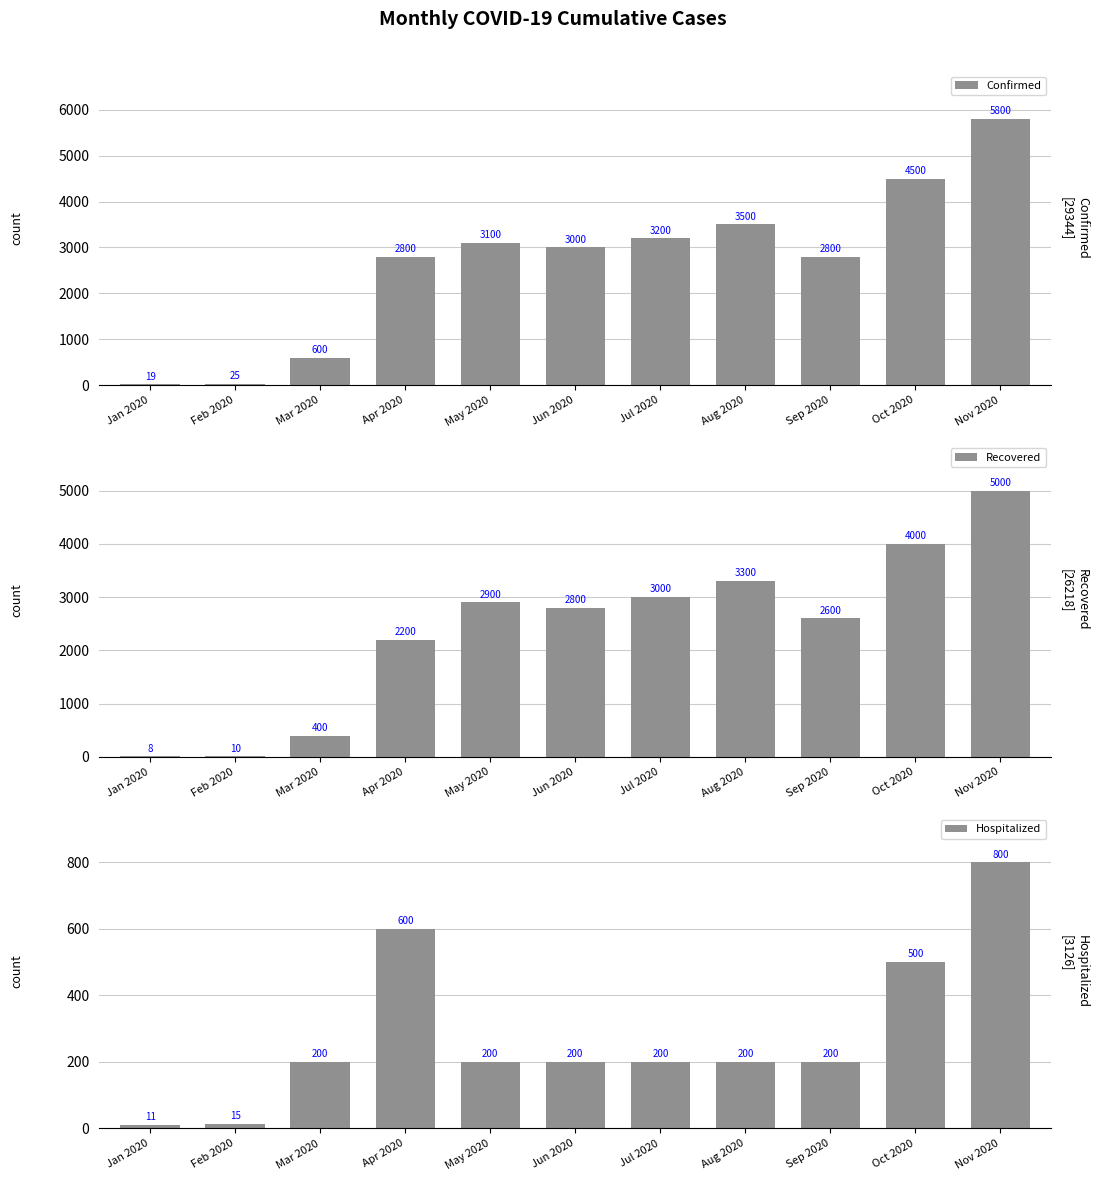

Is it true that Hospitalized equals 200 at Sep 2020?

True